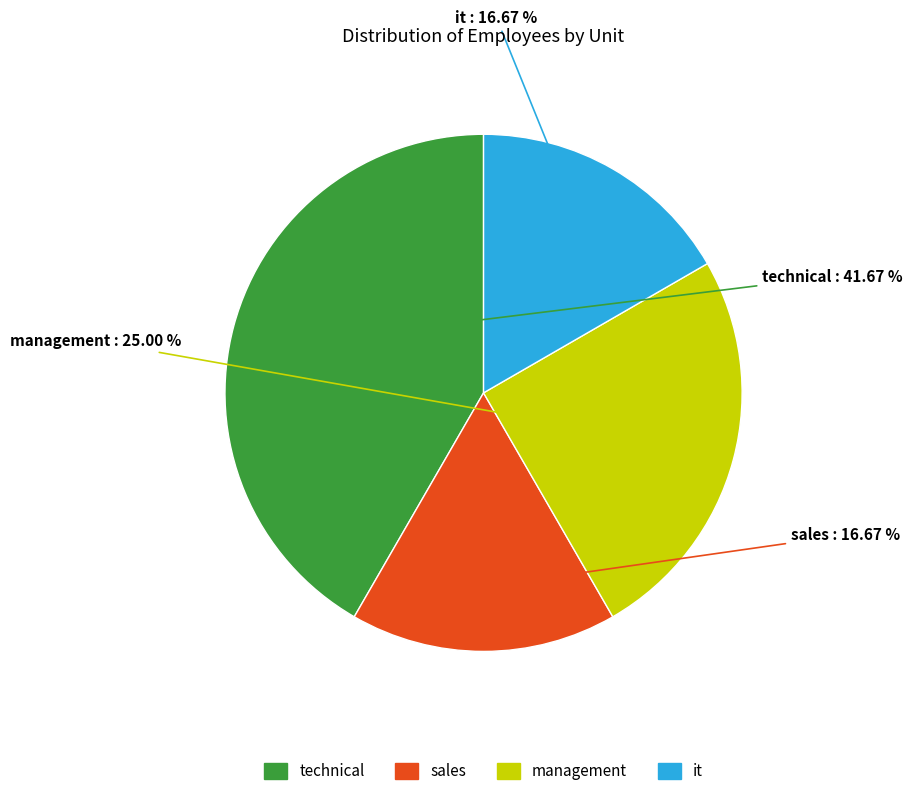

The management slice represents 16% of the pie. True or false?

False